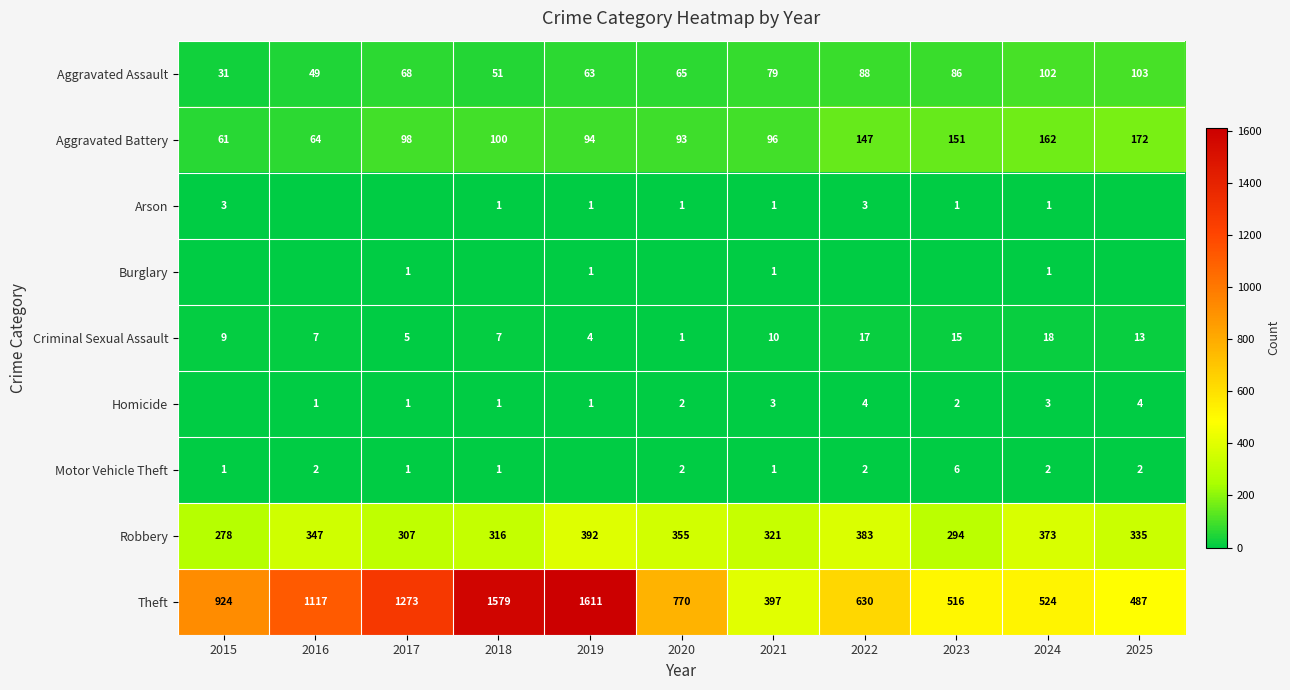

At which label is Criminal Sexual Assault closest to 9?

2015